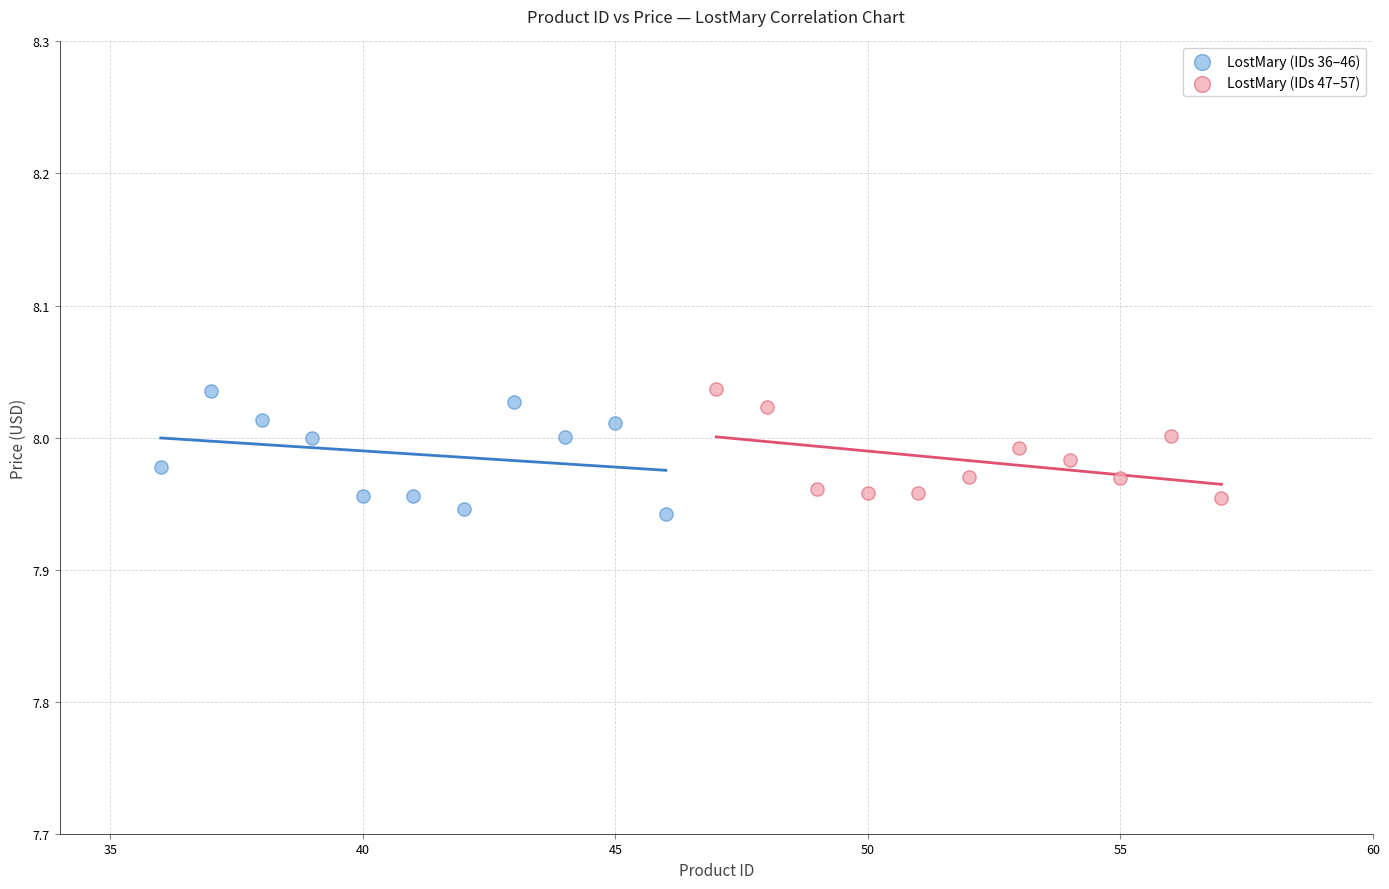

Which series has the largest Y range (max minus min)?

LostMary (IDs 36–46)